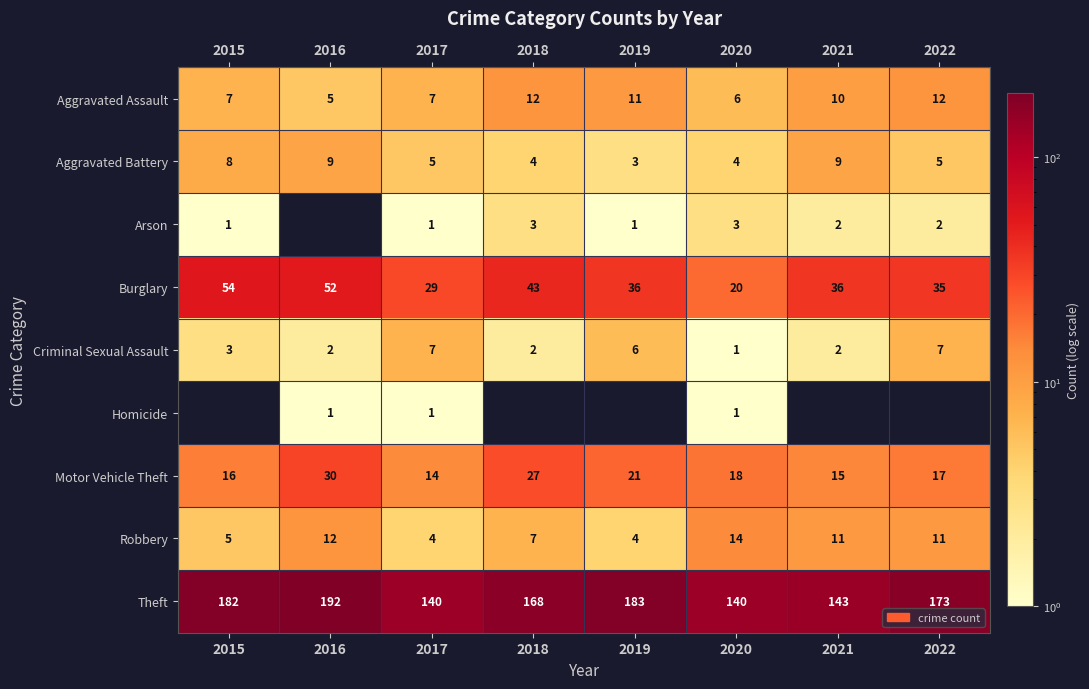

Which category has the lowest value in the Aggravated Battery series?

2019